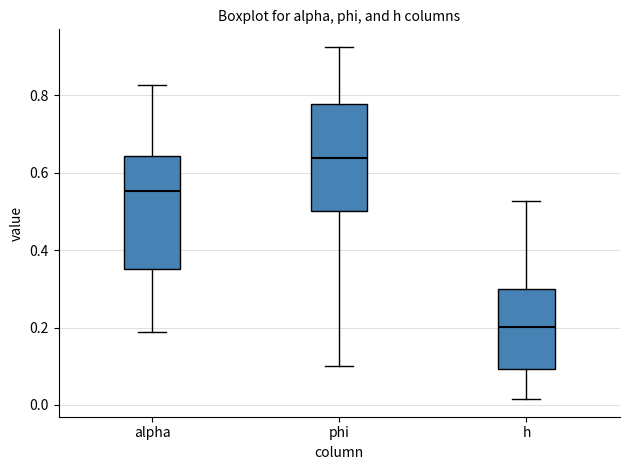

Reading left to right, read every box against the y-axis: the position of its median line, the range the box covers, and the ends of its whiskers. The values are not printed on the chart, so give them approximately, as read against the axis.

alpha: median 0.56, box 0.36 to 0.64, whiskers 0.18 to 0.82
phi: median 0.64, box 0.50 to 0.78, whiskers 0.10 to 0.92
h: median 0.20, box 0.10 to 0.30, whiskers 0.02 to 0.52